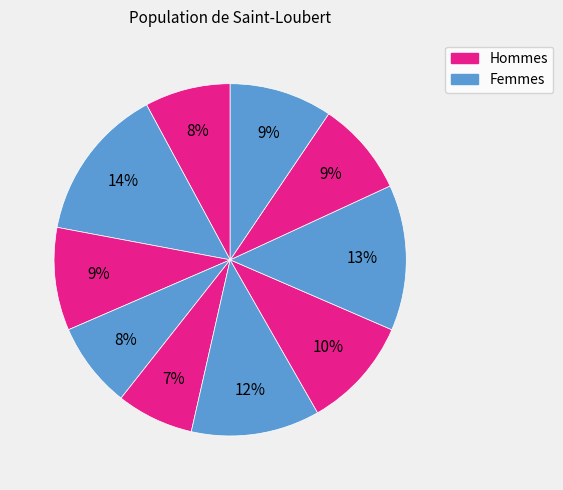

Which slice is the smallest?

i5